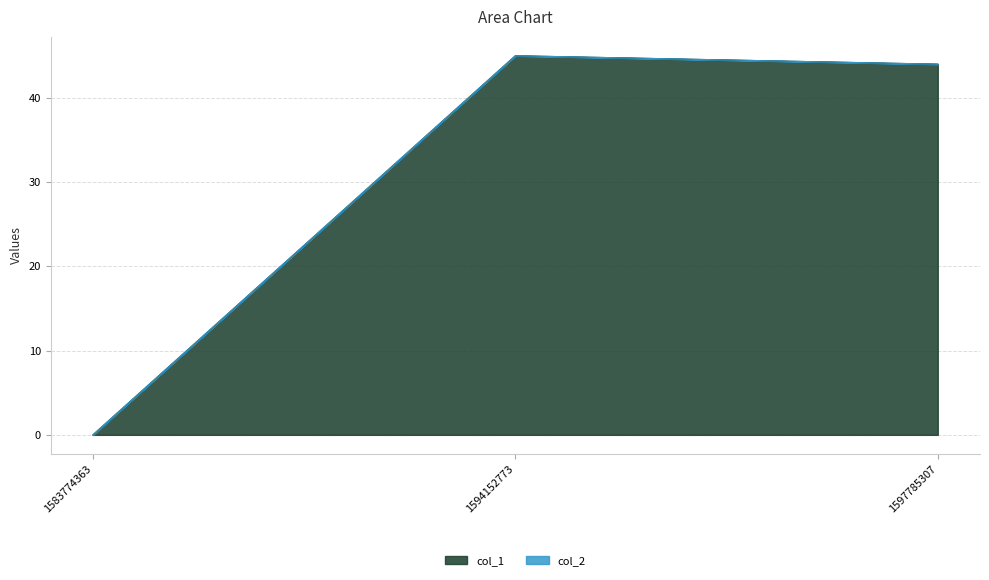

At which label does the data first exceed 44?

1594152773